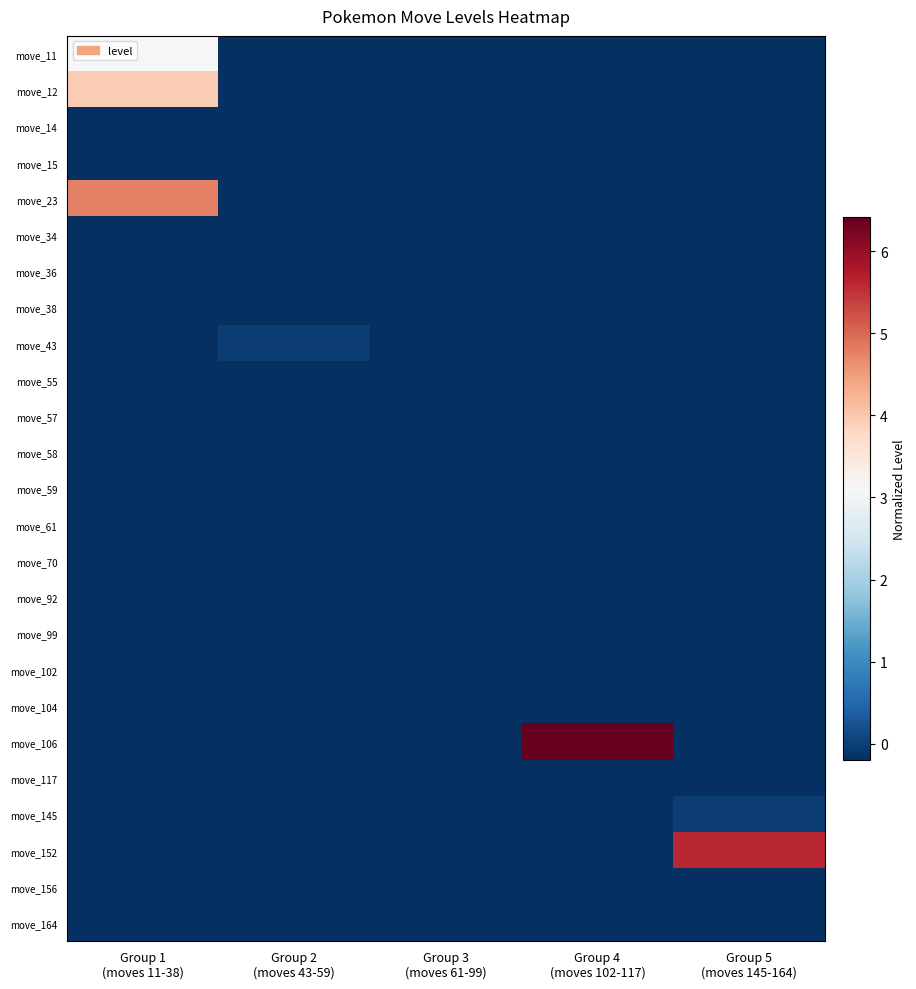

Which label corresponds to the smallest value in the chart?

Group 2
(moves 43-59)